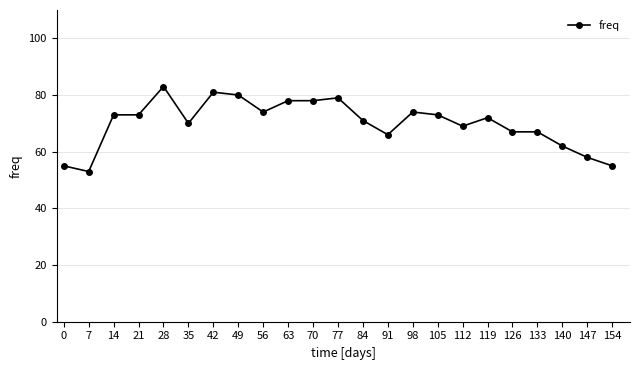

Which has a higher value, 91 or 49?

49